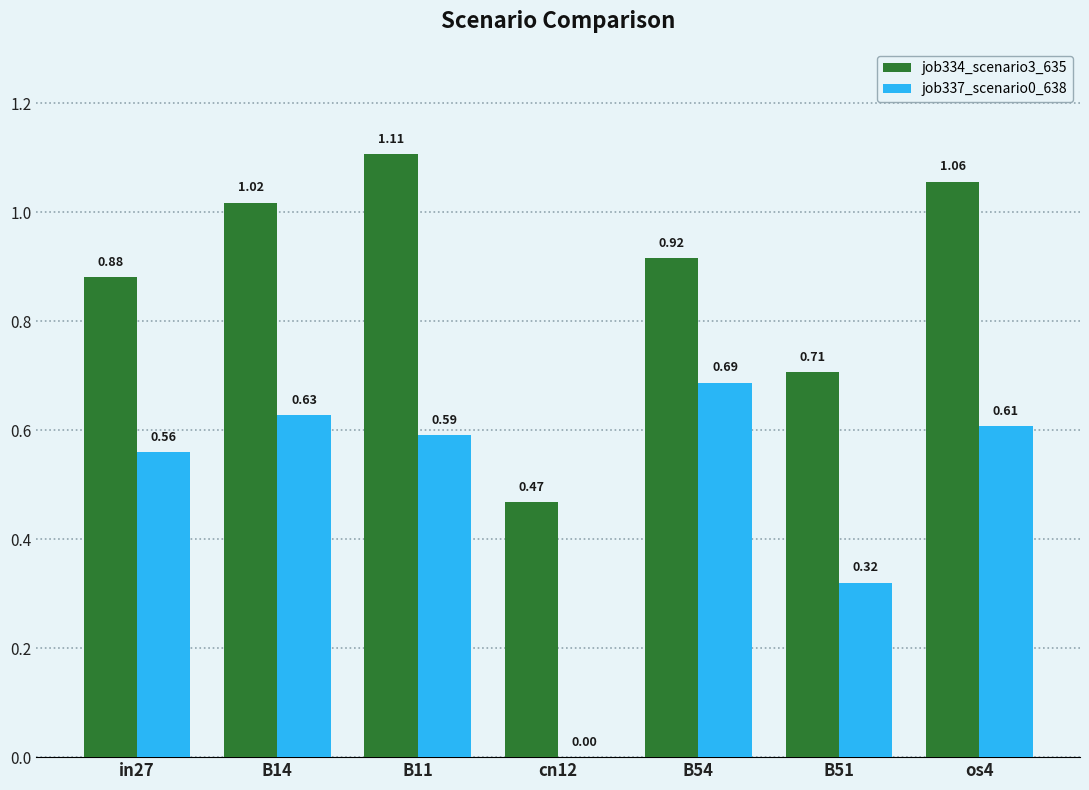

How many groups of bars are there?

7